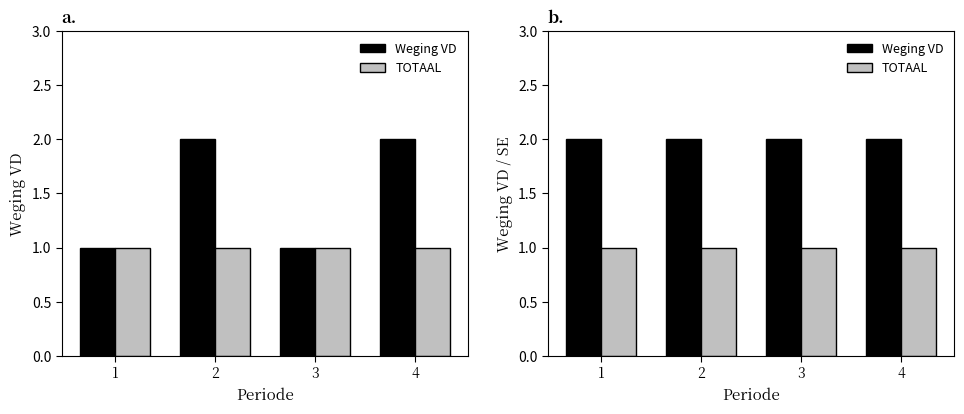

Is it true that Weging VD equals 0 at 1?

False